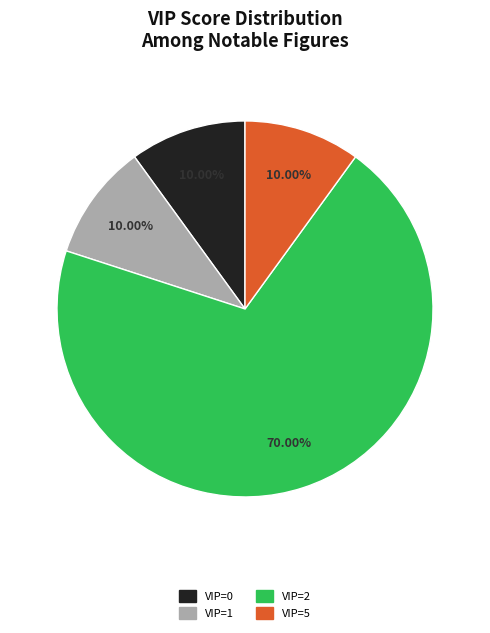

Does any single category account for the majority?

Yes